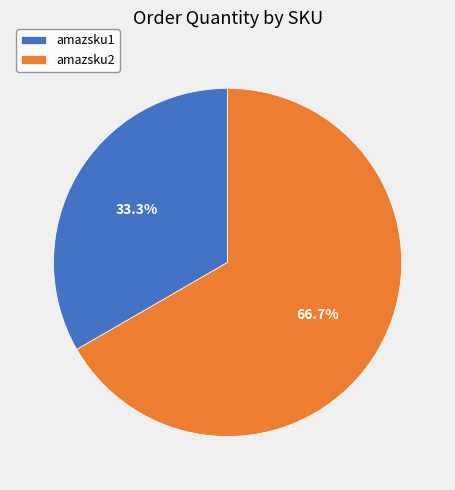

How many segments does this pie chart have?

2